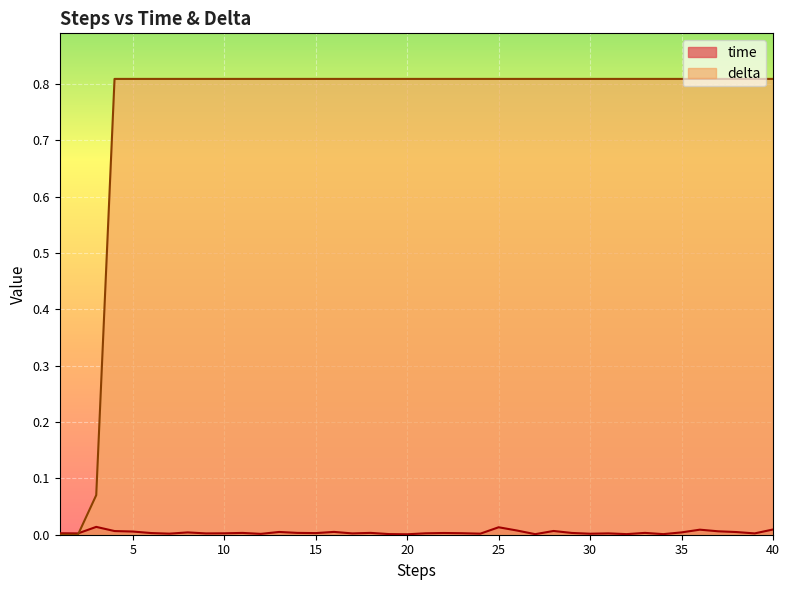

Between which two adjacent categories do time and delta first intersect?

2 and 3